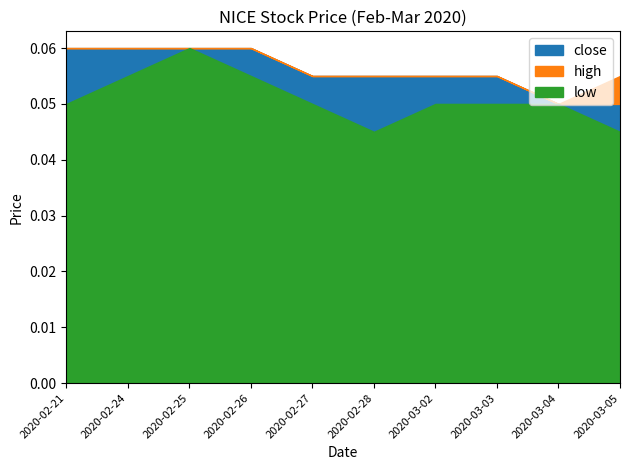

What are all the series names shown in the legend?

close, high, low